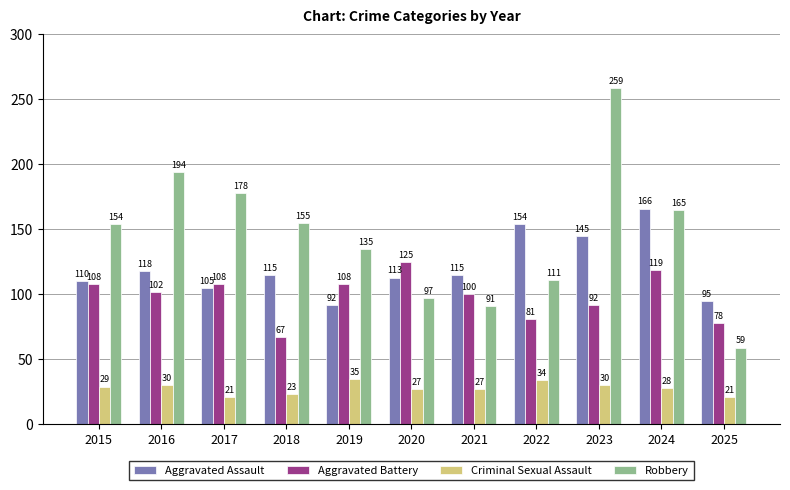

How many distinct data groups are displayed?

4